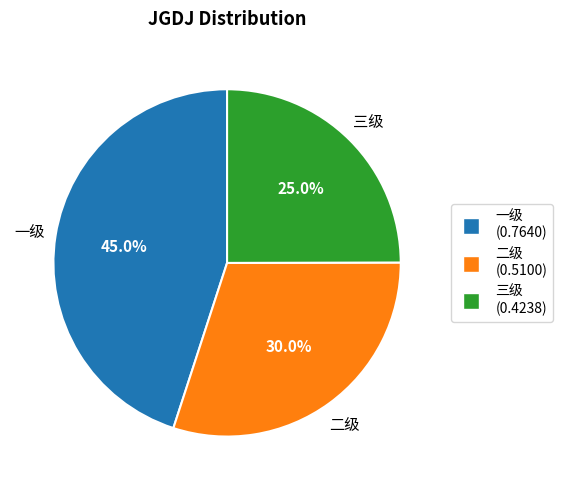

Is it true that 一级 is 34% of the pie?

False